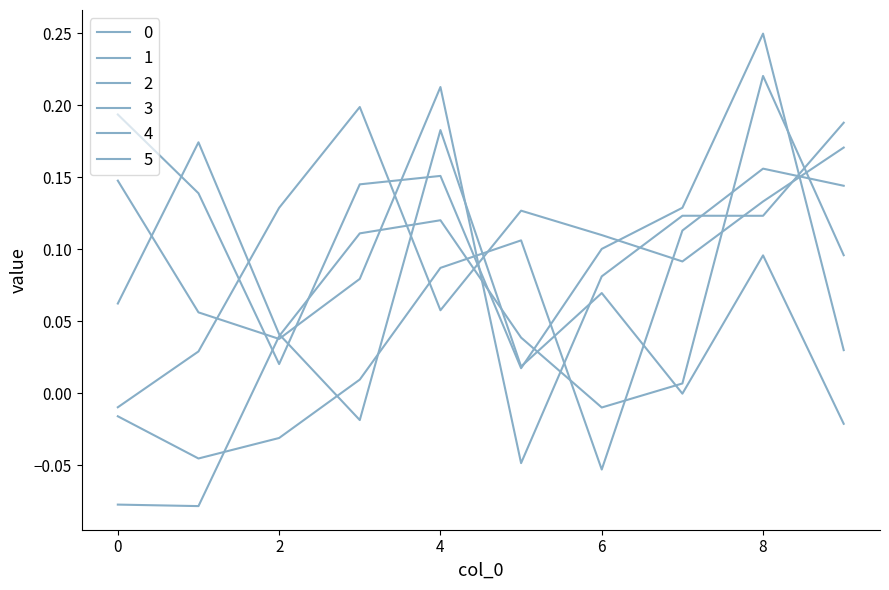

In 4, how many points are lower than both neighbors (excluding endpoints)?

2